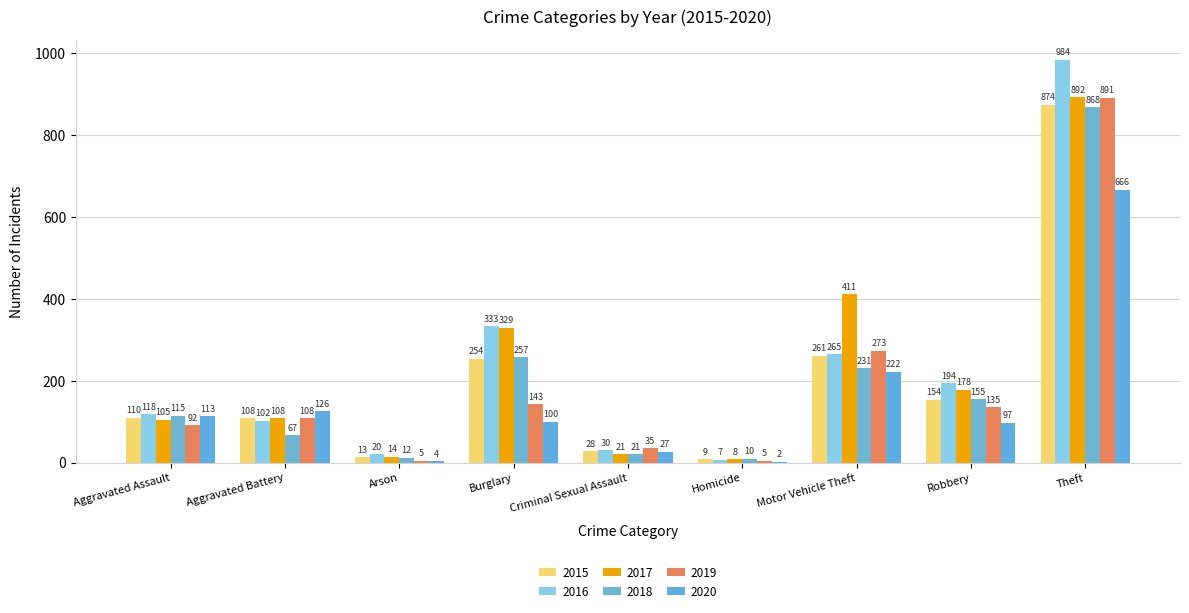

Reading right to left, transcribe all the data shown in this chart.

2015: Theft=874	Robbery=154	Motor Vehicle Theft=261	Homicide=9	Criminal Sexual Assault=28	Burglary=254	Arson=13	Aggravated Battery=108	Aggravated Assault=110
2016: Theft=984	Robbery=194	Motor Vehicle Theft=265	Homicide=7	Criminal Sexual Assault=30	Burglary=333	Arson=20	Aggravated Battery=102	Aggravated Assault=118
2017: Theft=892	Robbery=178	Motor Vehicle Theft=411	Homicide=8	Criminal Sexual Assault=21	Burglary=329	Arson=14	Aggravated Battery=108	Aggravated Assault=105
2018: Theft=868	Robbery=155	Motor Vehicle Theft=231	Homicide=10	Criminal Sexual Assault=21	Burglary=257	Arson=12	Aggravated Battery=67	Aggravated Assault=115
2019: Theft=891	Robbery=135	Motor Vehicle Theft=273	Homicide=5	Criminal Sexual Assault=35	Burglary=143	Arson=5	Aggravated Battery=108	Aggravated Assault=92
2020: Theft=666	Robbery=97	Motor Vehicle Theft=222	Homicide=2	Criminal Sexual Assault=27	Burglary=100	Arson=4	Aggravated Battery=126	Aggravated Assault=113